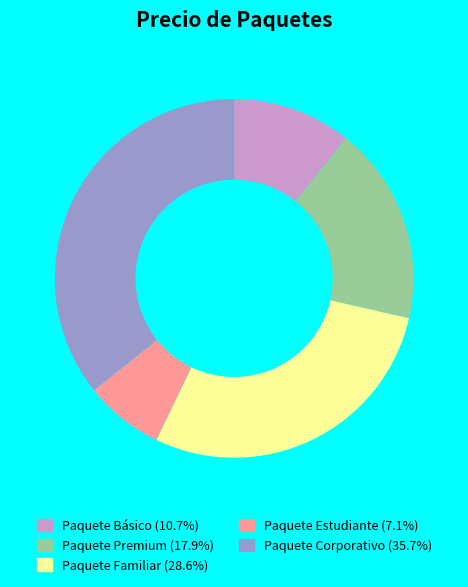

Is it true that Paquete Básico is 11% of the pie?

True